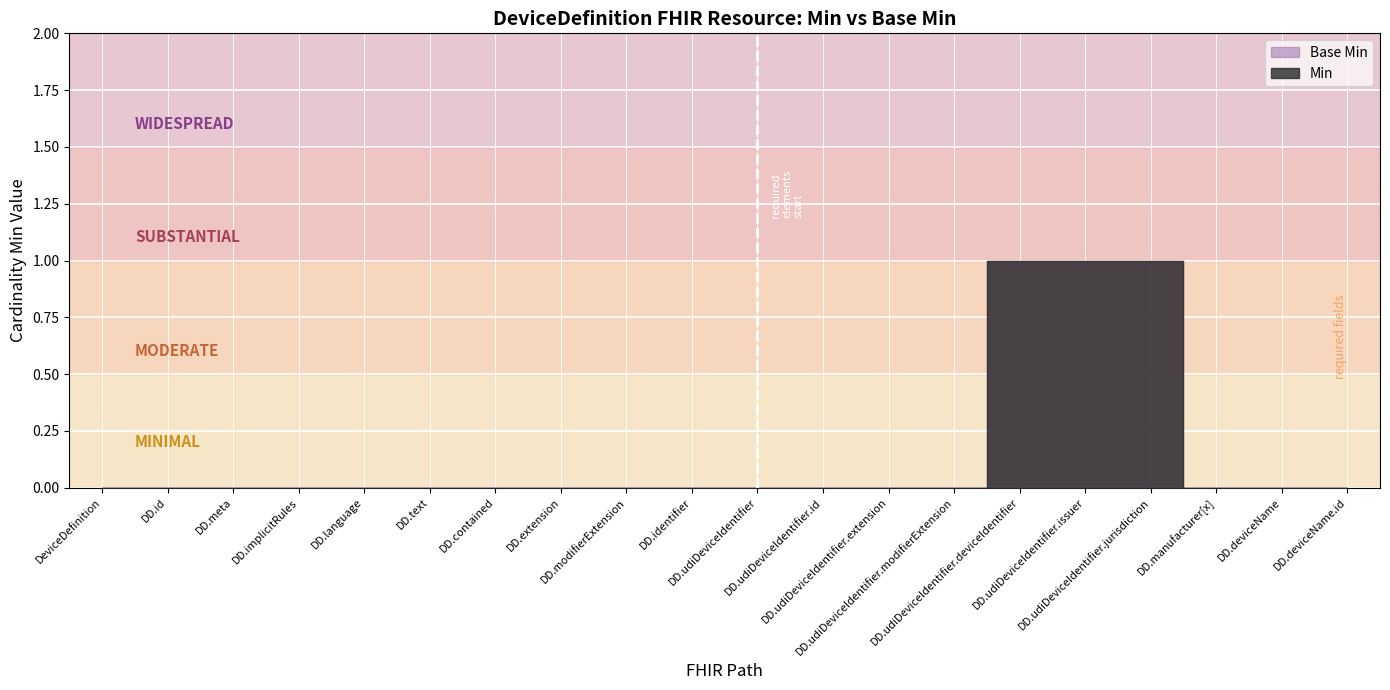

True or false: Base Min has more than 0 points higher than both neighbors.

False